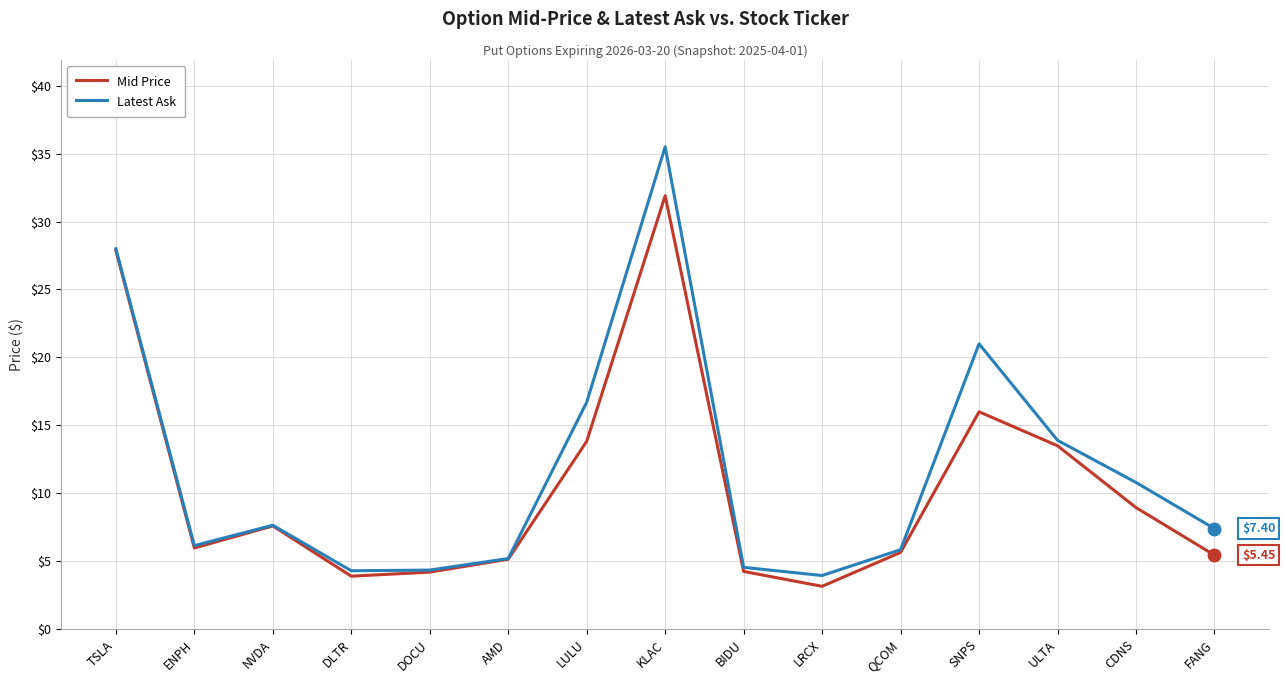

At which label does Latest Ask first exceed 7?

TSLA